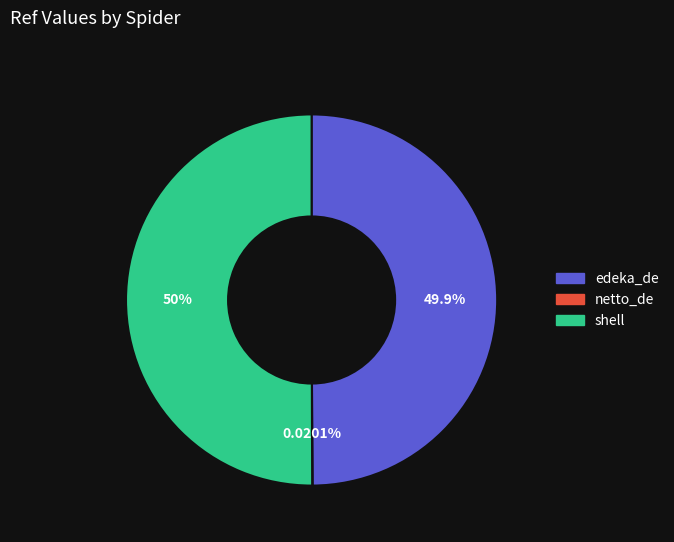

Combined, do edeka_de and shell account for over 50%?

Yes